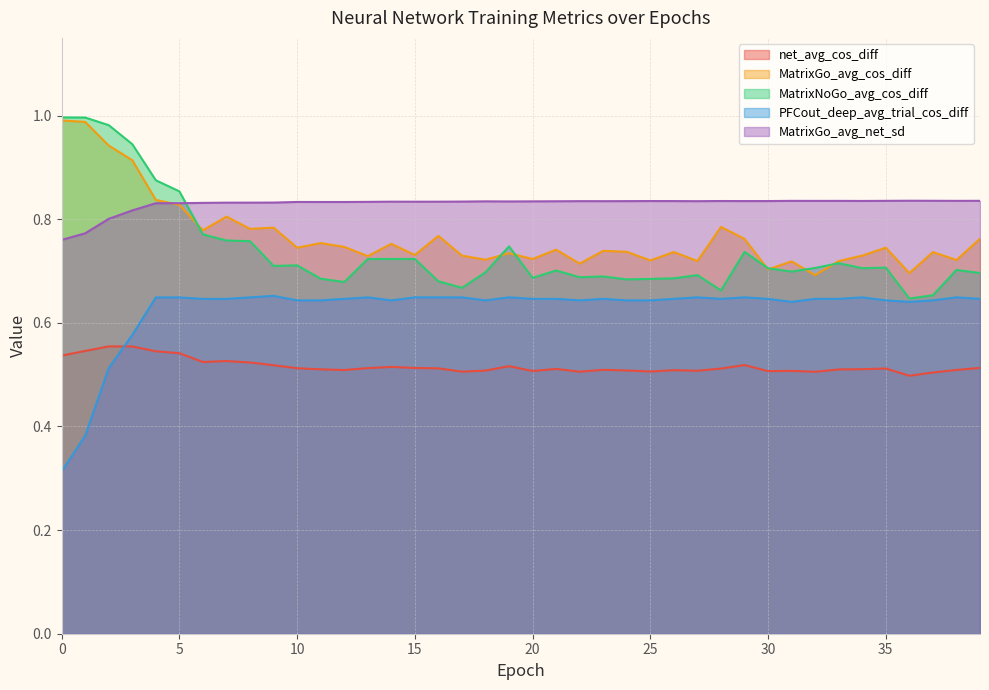

What are all the series names shown in the legend?

net_avg_cos_diff, MatrixGo_avg_cos_diff, MatrixNoGo_avg_cos_diff, PFCout_deep_avg_trial_cos_diff, MatrixGo_avg_net_sd